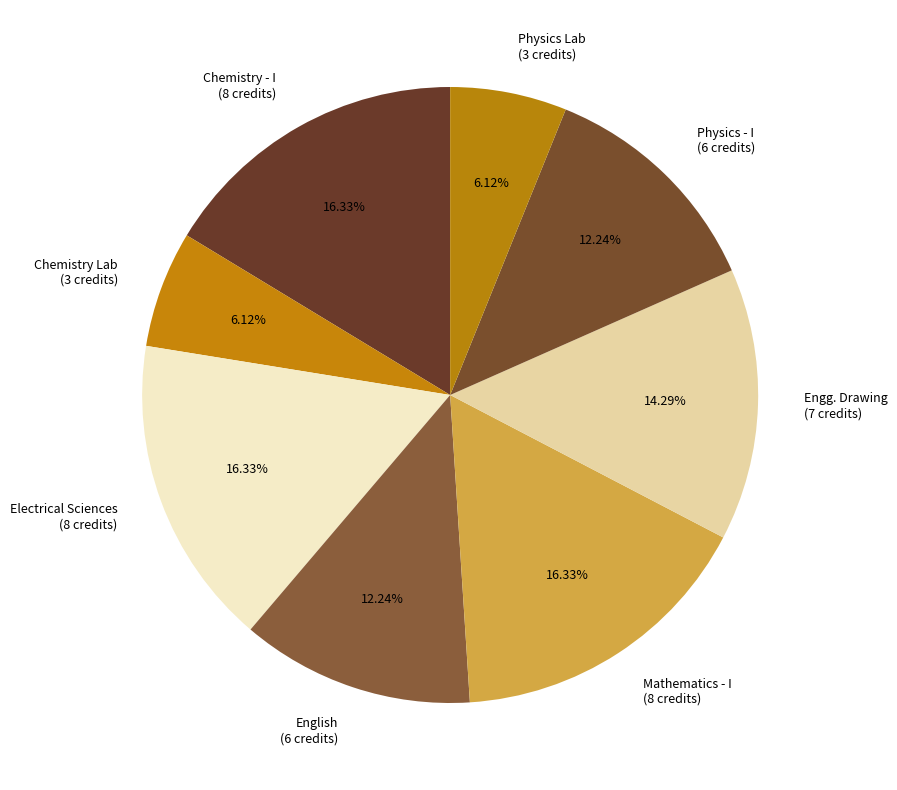

Is there a majority slice in this chart?

No